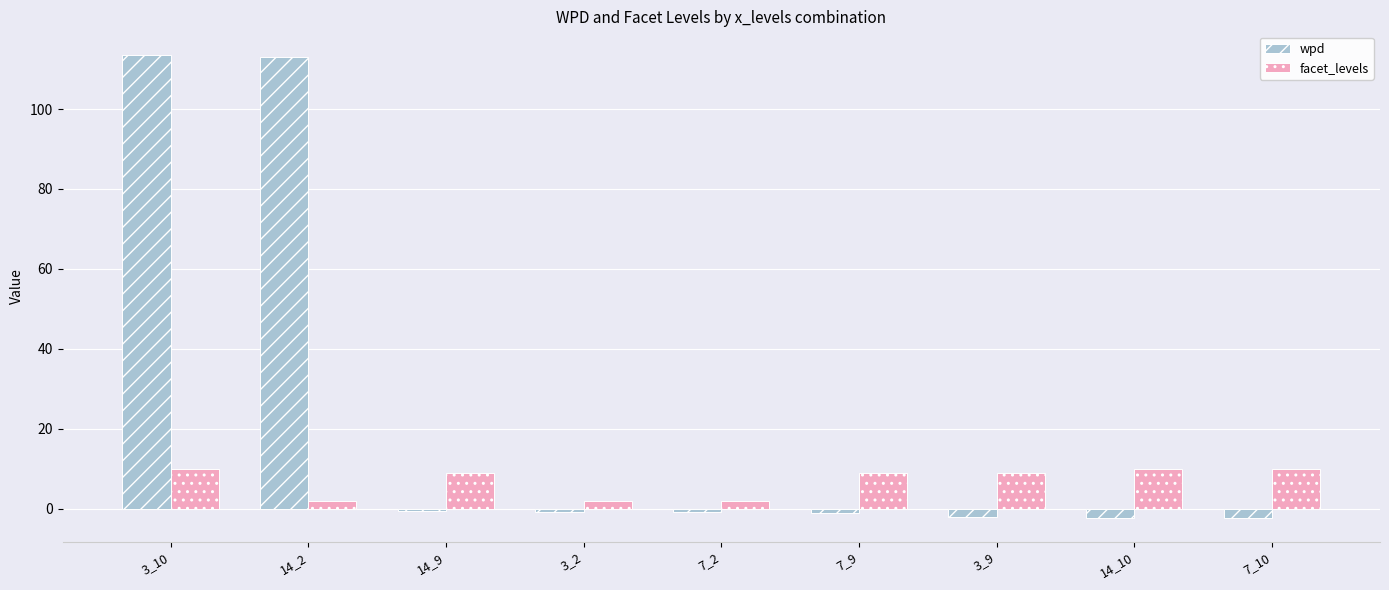

What is the sum of all wpd values?

216.3